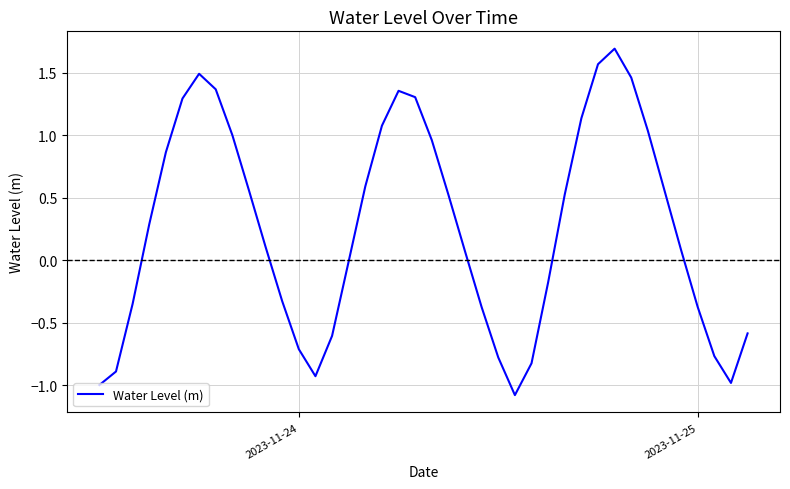

What is the difference between the maximum and minimum values?

2.8